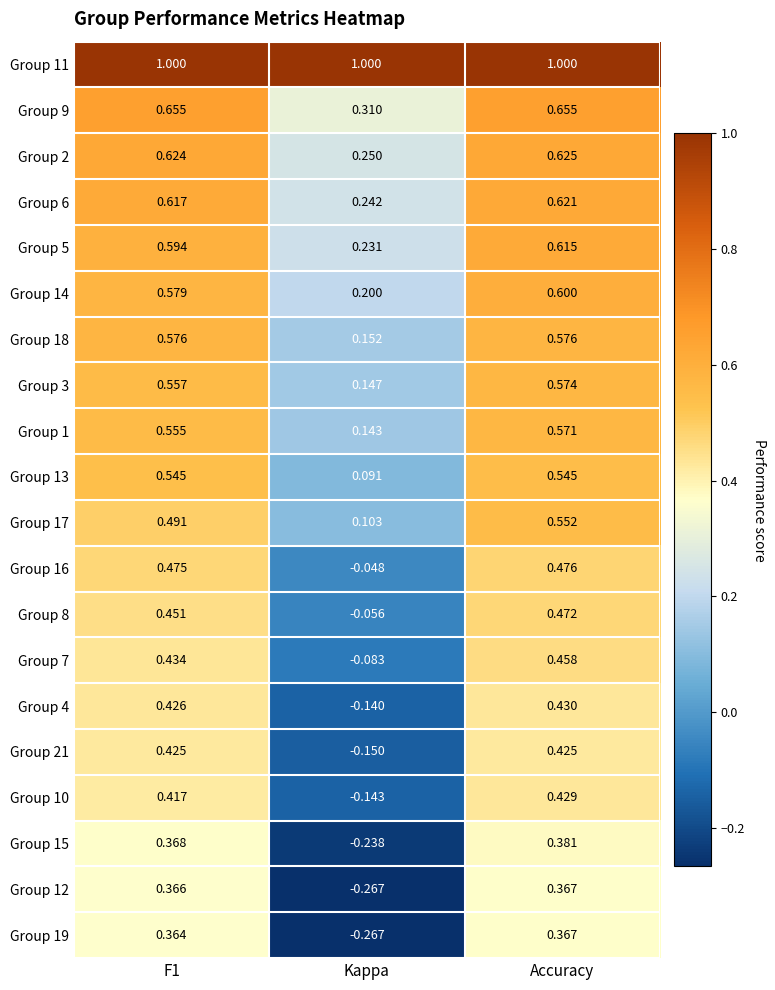

Is the value of Group 18 at Accuracy greater than the value of Group 15 at F1?

Yes